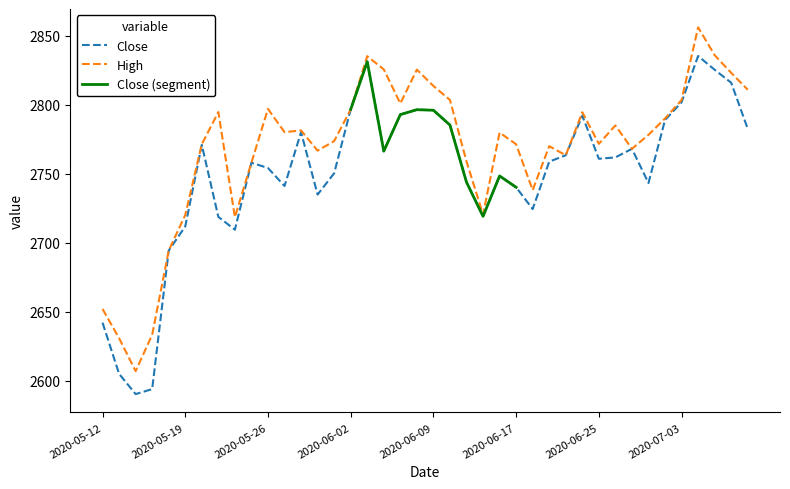

Is this an area chart (filled region under the line)?

No